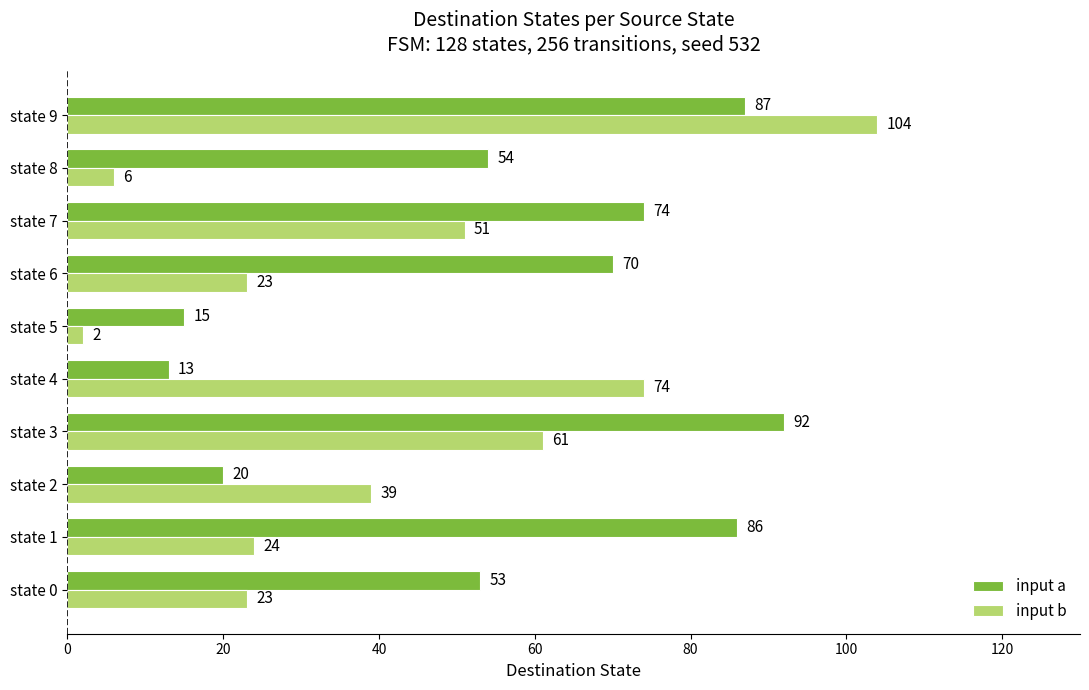

What is the difference between the second highest and minimum values in the input a series?

74